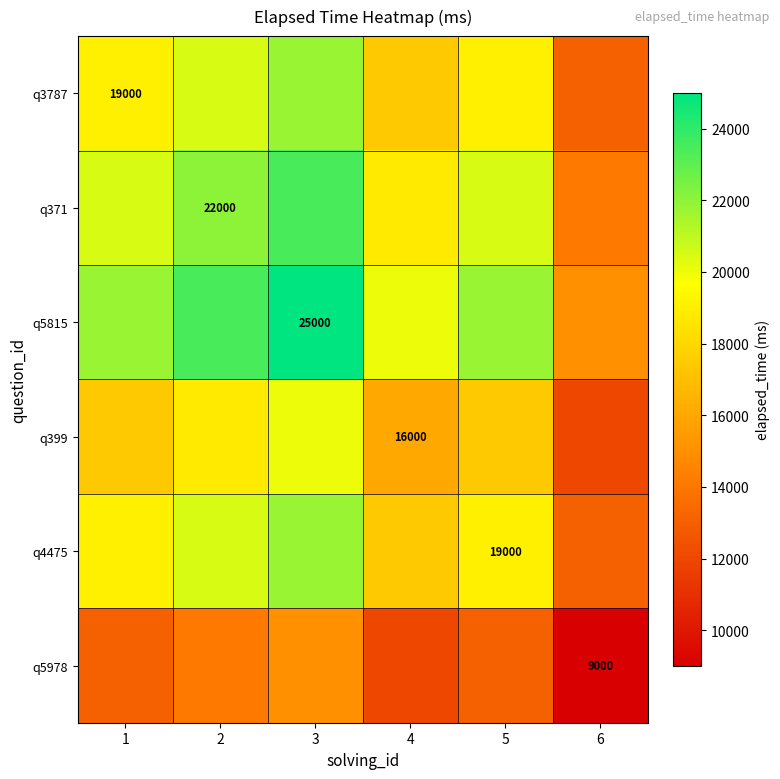

Which series has the widest spread of values?

q5815